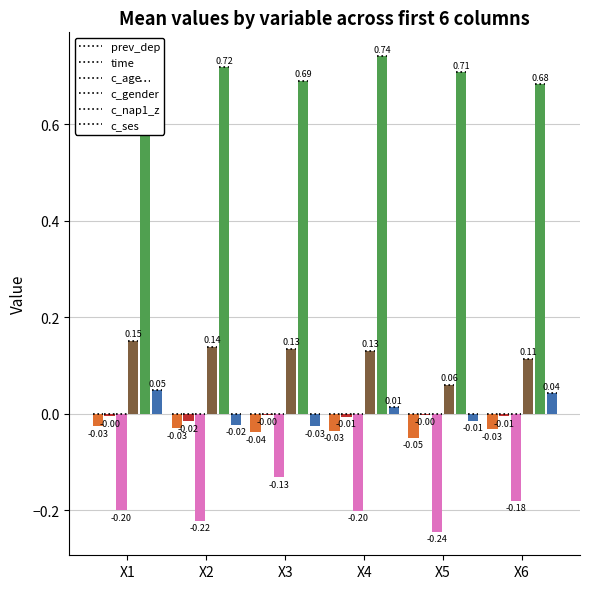

Reading left to right, transcribe all the data shown in this chart.

prev_dep: -0.0	-0.0	-0.0	-0.0	-0.1	-0.0
time: -0.0	-0.0	-0.0	-0.0	-0.0	-0.0
c_age: -0.2	-0.2	-0.1	-0.2	-0.2	-0.2
c_gender: 0.2	0.1	0.1	0.1	0.1	0.1
c_nap1_z: 0.7	0.7	0.7	0.7	0.7	0.7
c_ses: 0.0	-0.0	-0.0	0.0	-0.0	0.0